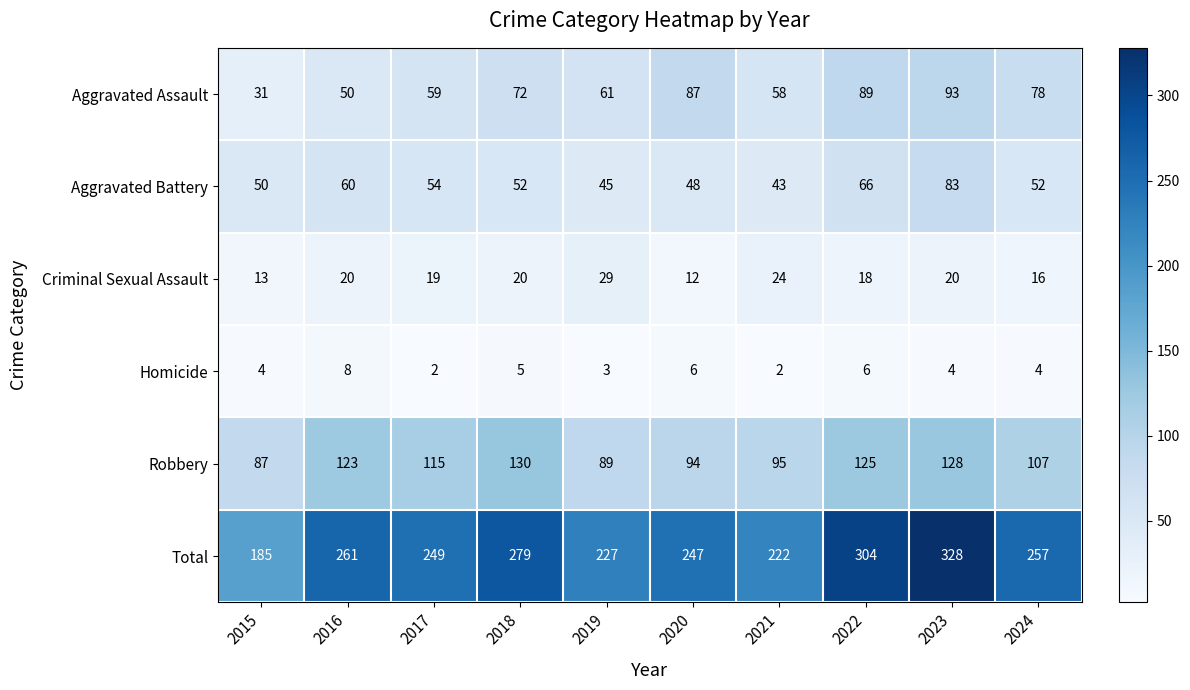

What is the difference between the maximum and minimum values in the Total series?

143